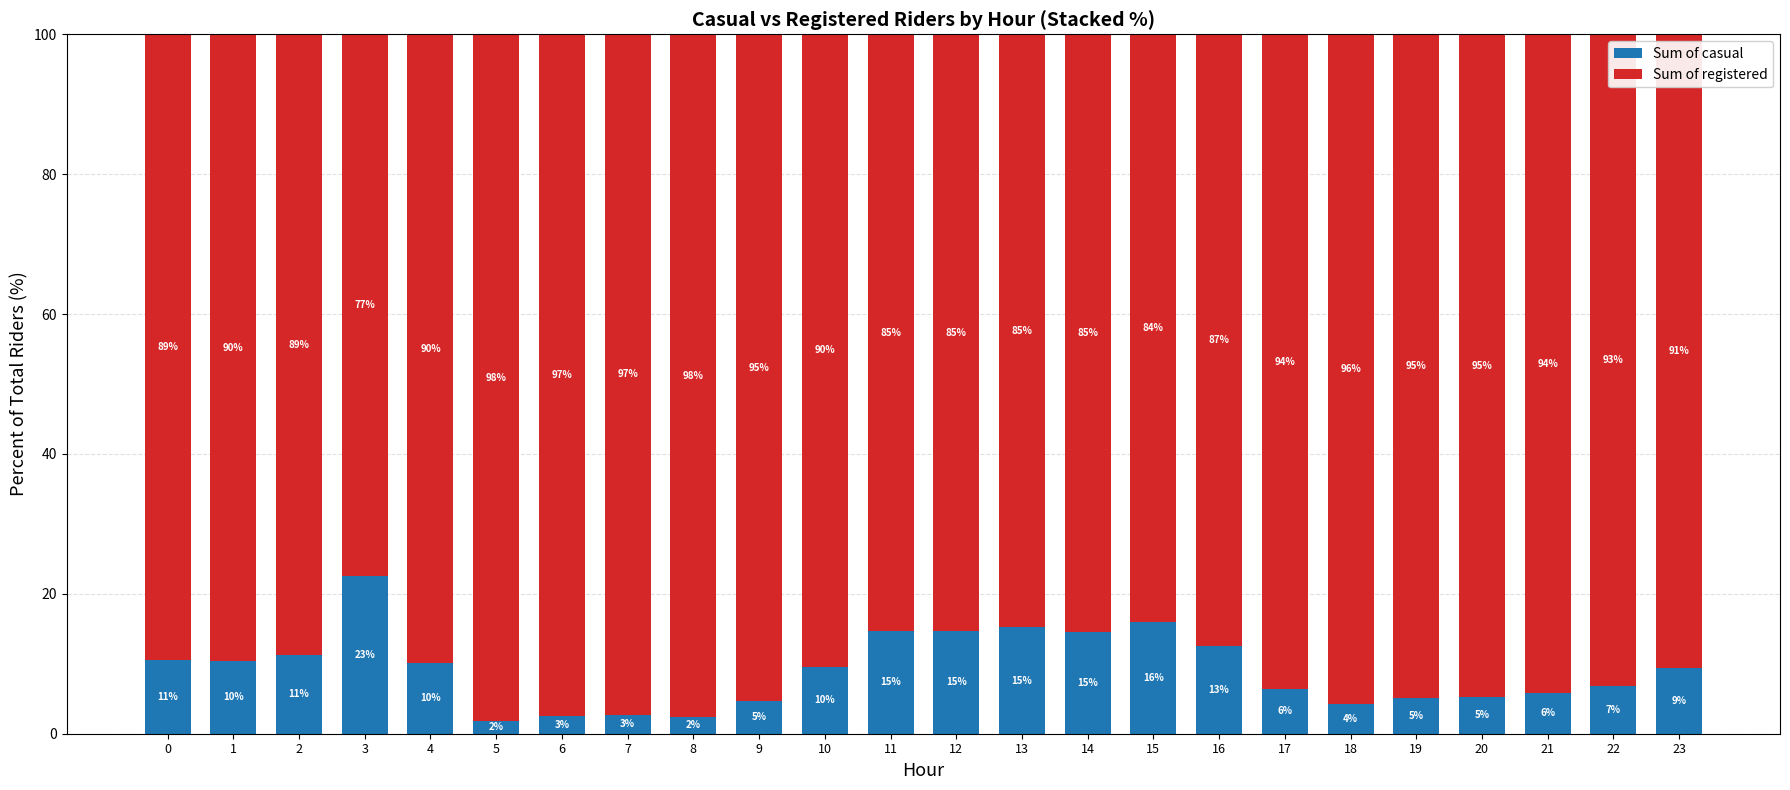

What are all the series names shown in the legend?

Sum of casual, Sum of registered